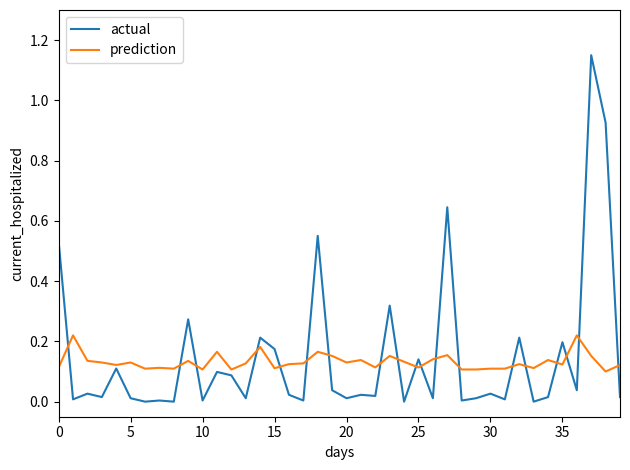

Which series has the largest range (max minus min)?

actual